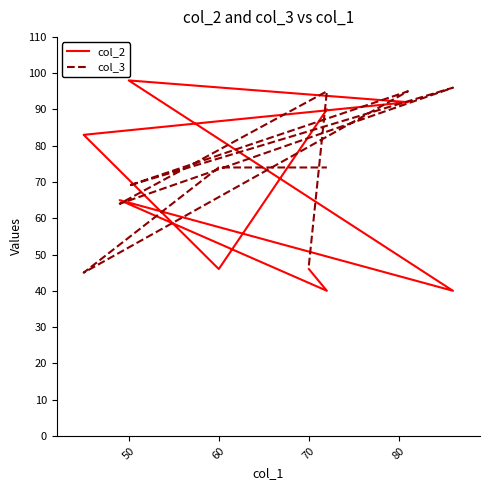

At 70, list the series in order from smallest to largest.

col_2, col_3